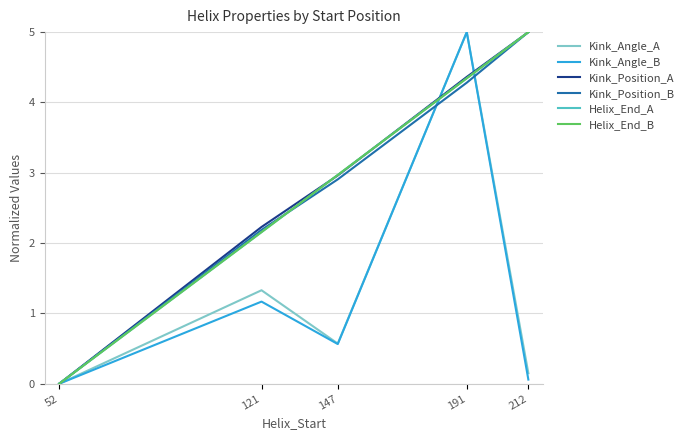

Between 191 and 121, which is larger?

191